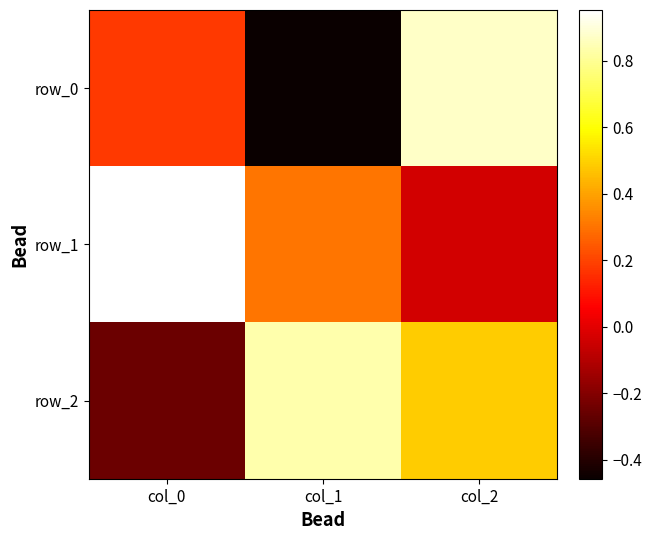

Reading left to right, extract all data points from this chart.

row_0: col_0=0.2	col_1=-0.5	col_2=0.9
row_1: col_0=1.0	col_1=0.3	col_2=-0.0
row_2: col_0=-0.2	col_1=0.8	col_2=0.5